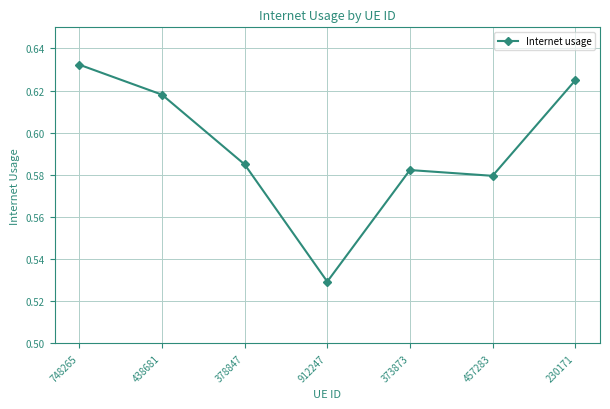

Which label corresponds to the smallest value in the chart?

912247